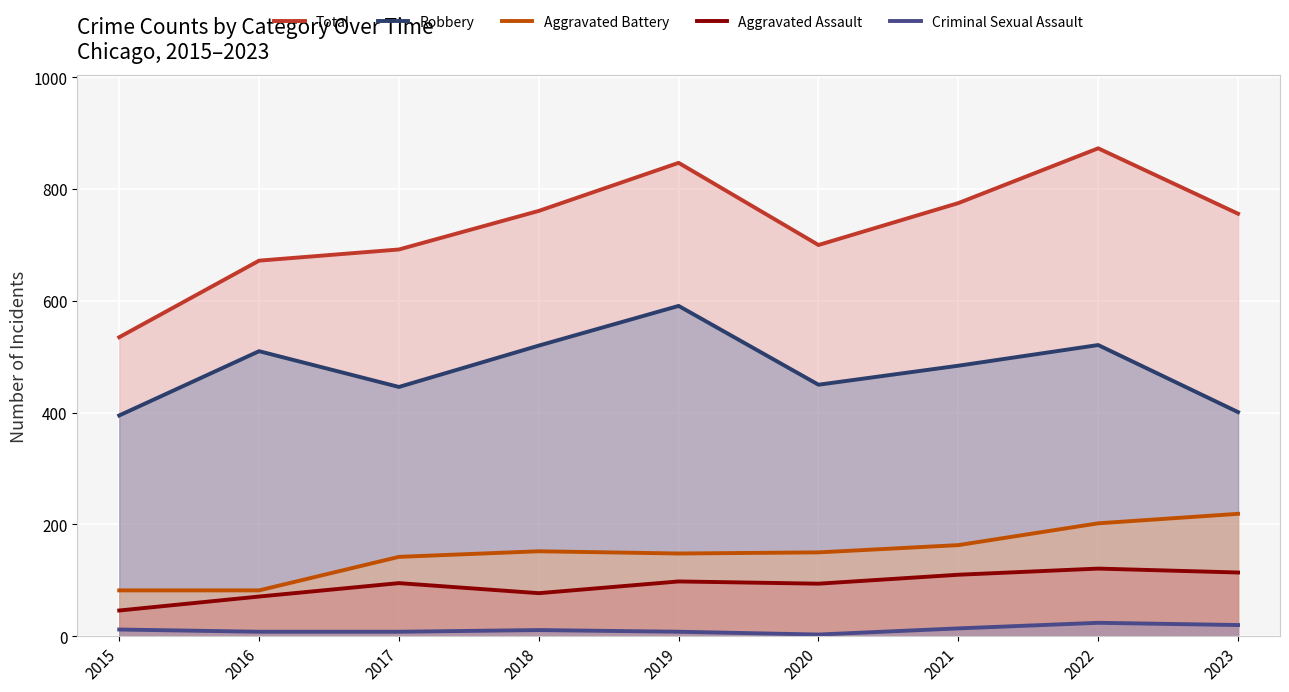

Is the value of Aggravated Battery at 2018 greater than the value of Aggravated Assault at 2019?

Yes